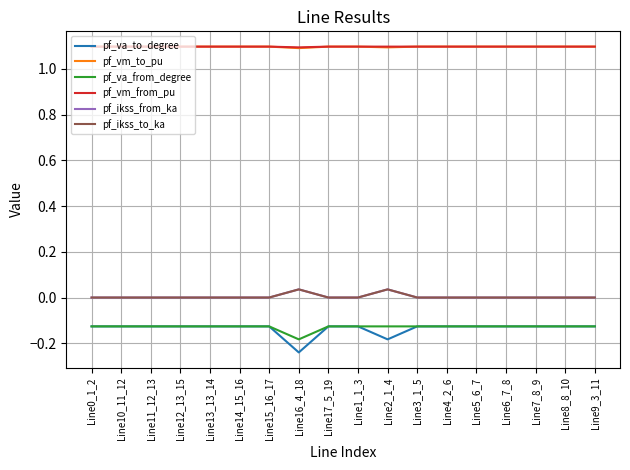

Is the value of pf_ikss_to_ka at Line6_7_8 greater than the value of pf_va_from_degree at Line15_16_17?

Yes